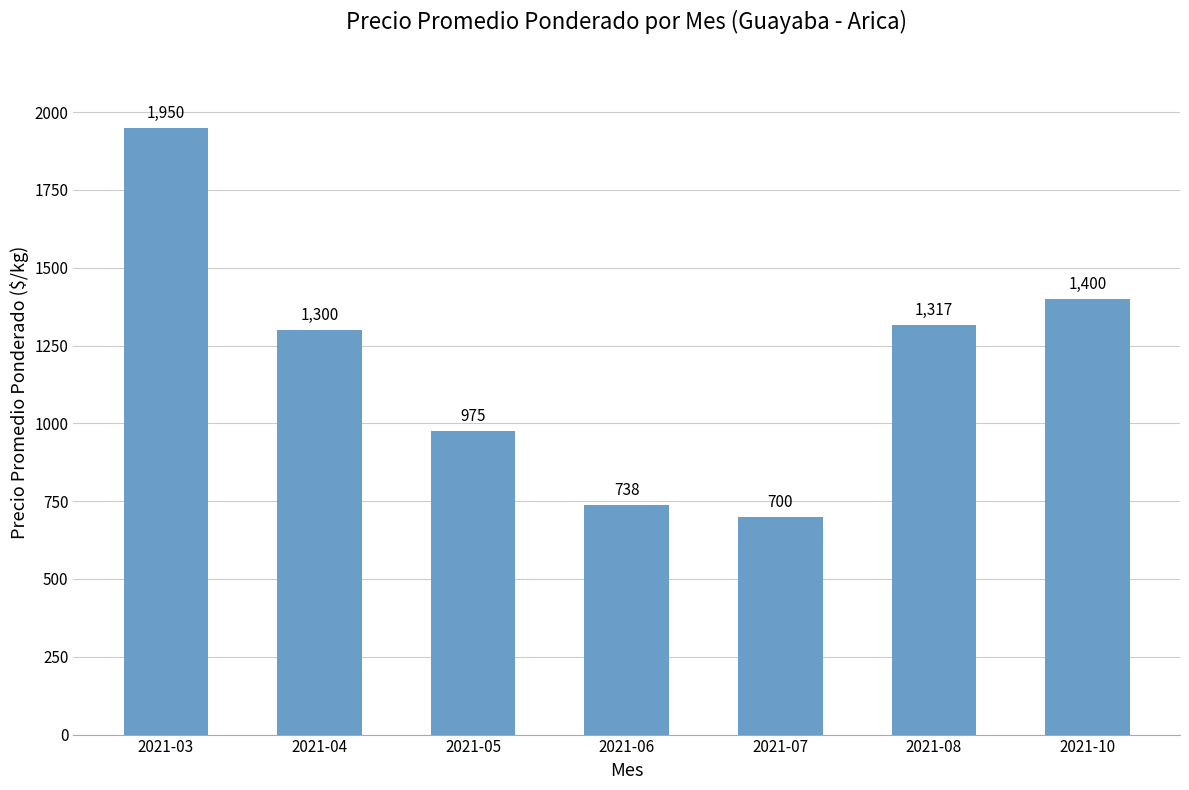

Reading right to left, transcribe all the data shown in this chart.

2021-10=1400	2021-08=1317	2021-07=700	2021-06=738	2021-05=975	2021-04=1300	2021-03=1950